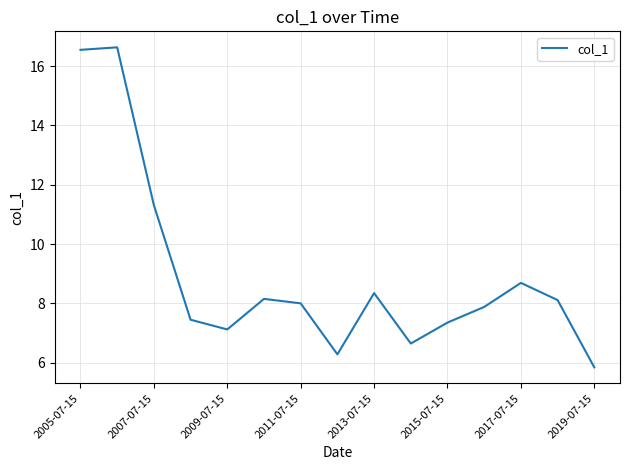

What is the minimum value shown in the chart?

5.8